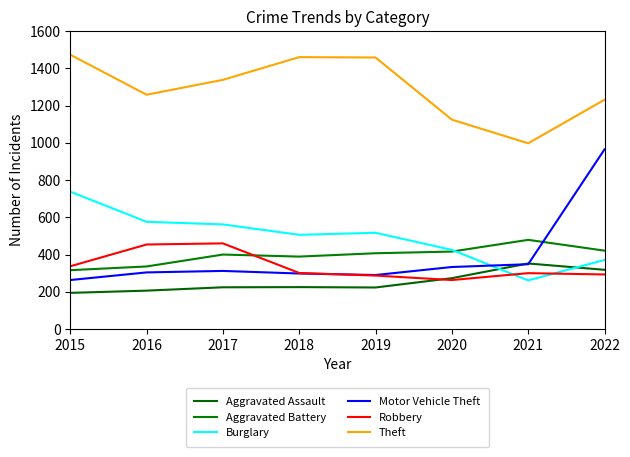

What are all the series names shown in the legend?

Aggravated Assault, Aggravated Battery, Burglary, Motor Vehicle Theft, Robbery, Theft